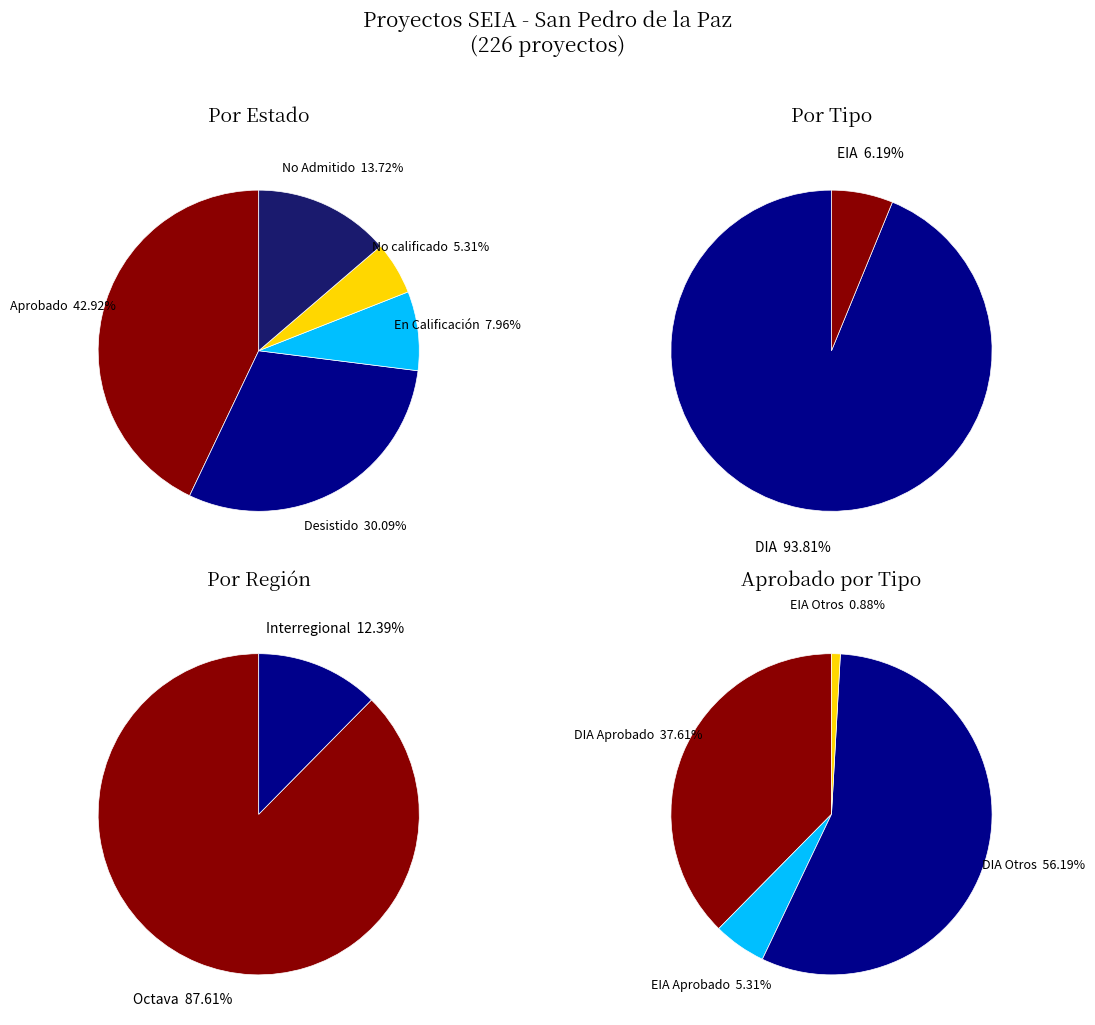

True or false: Desistido accounts for 17% of the total.

False